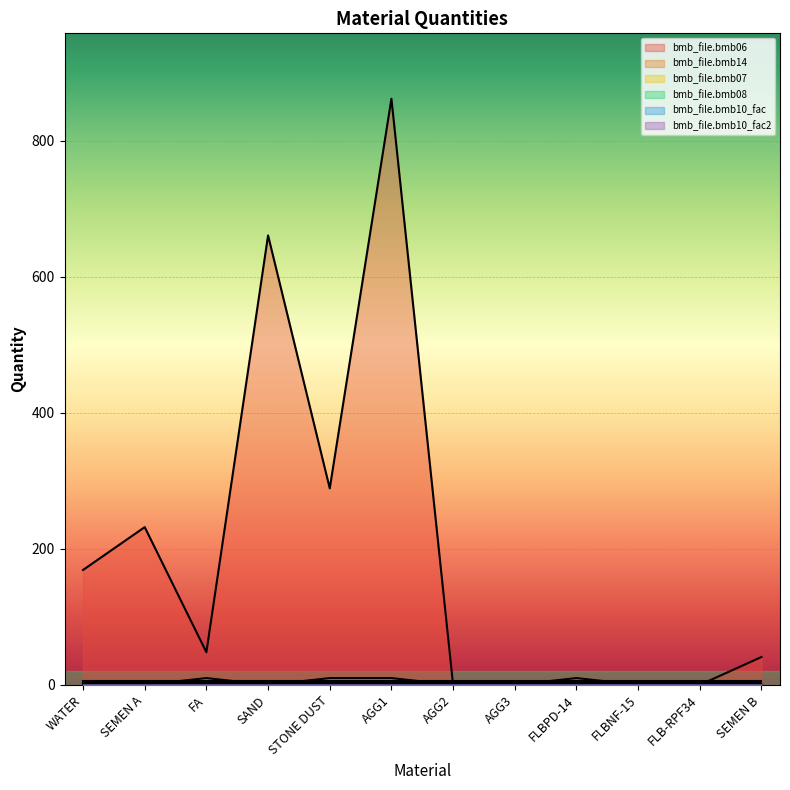

What is the label of the 4th point from the right?

FLBPD-14